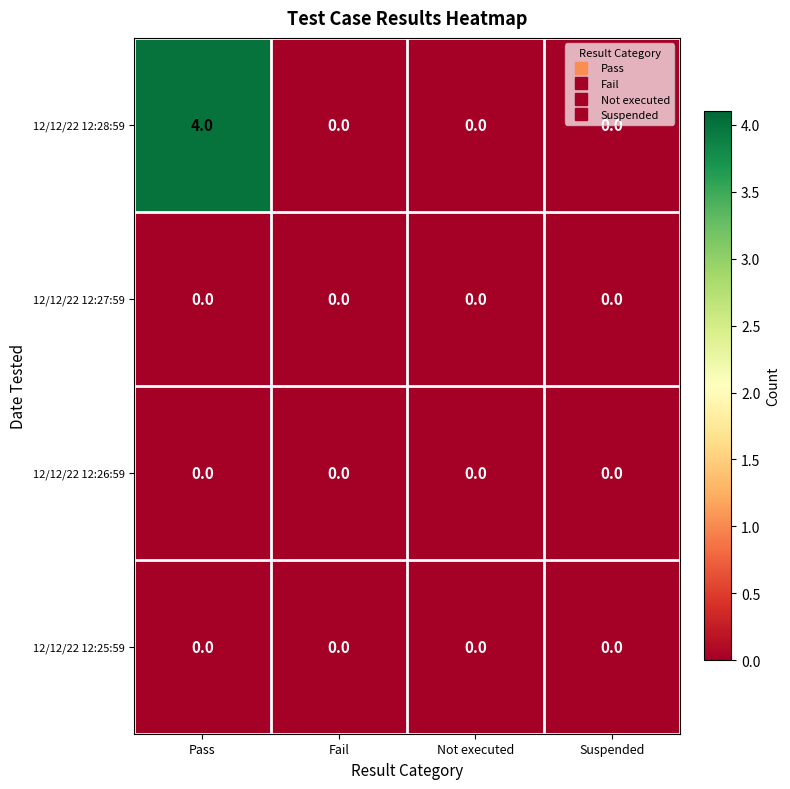

Which series changed the most between Pass and Fail?

12/12/22 12:28:59